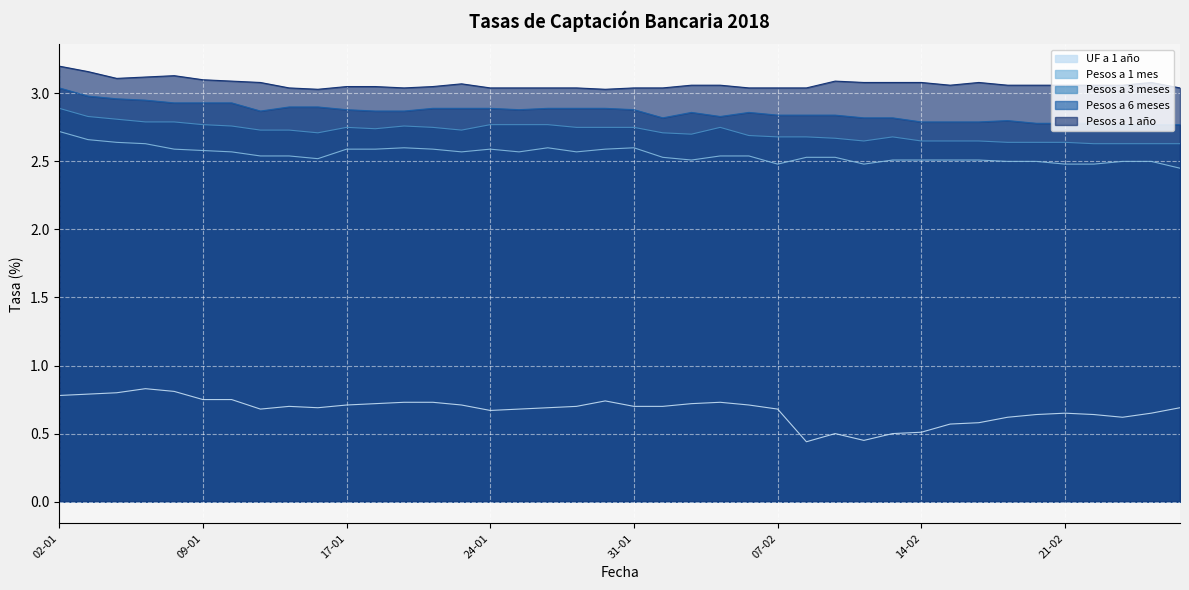

True or false: Pesos a 1 año and Pesos a 6 meses cross at least once.

False